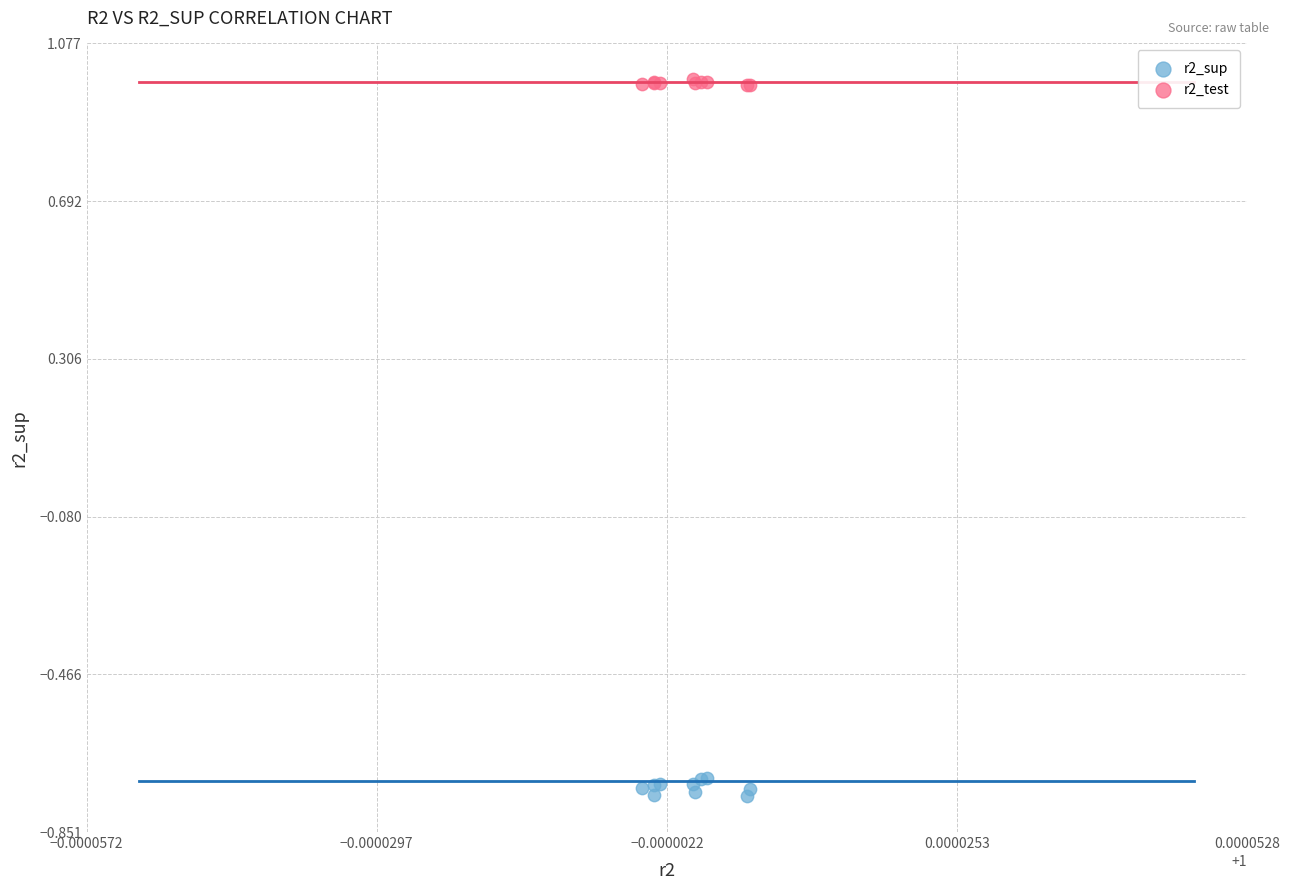

Which series contains the highest Y value?

r2_test